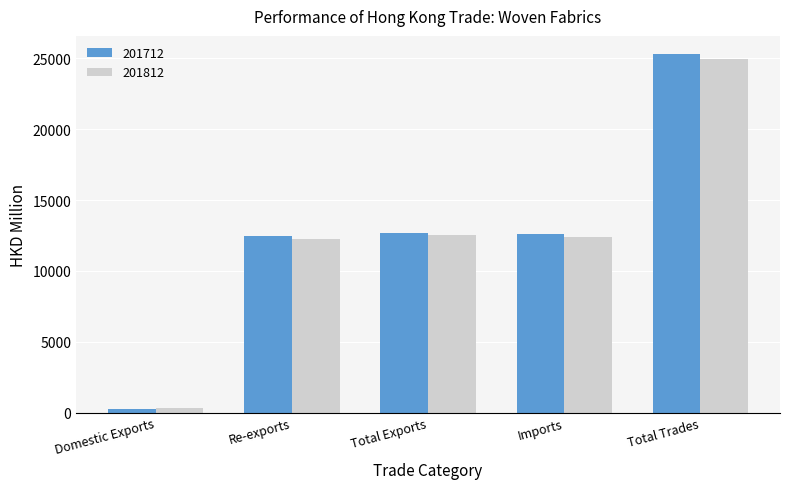

At how many categories does at least one series exceed 8546?

4